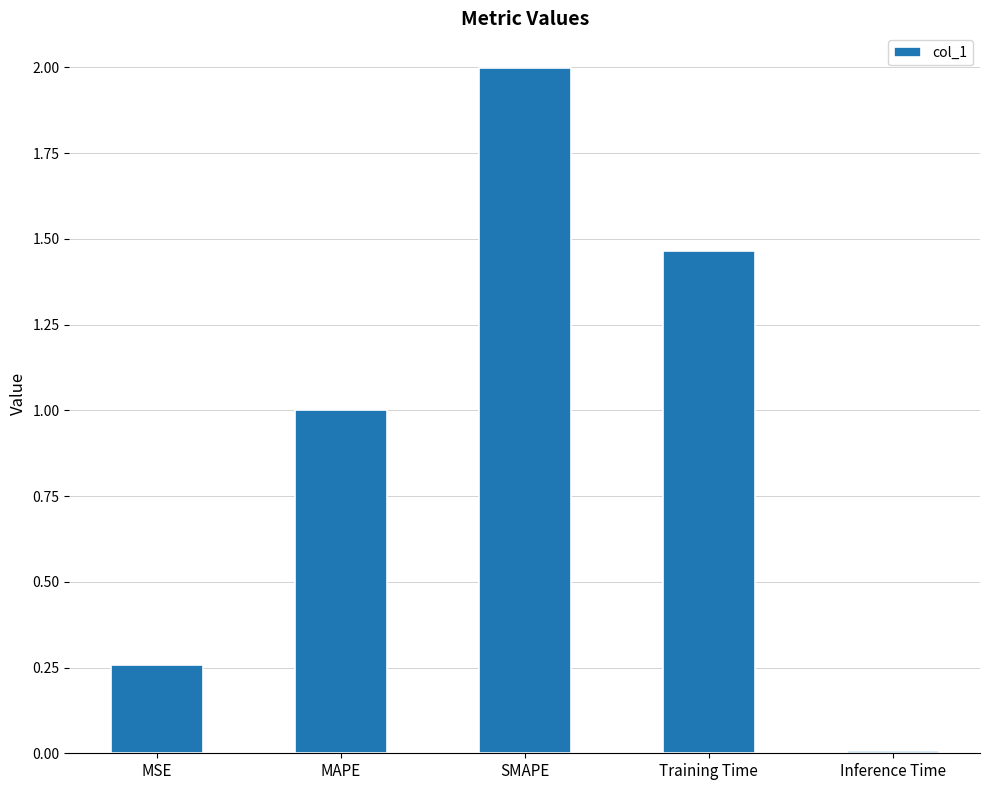

The value at SMAPE is 1.2. True or false?

False